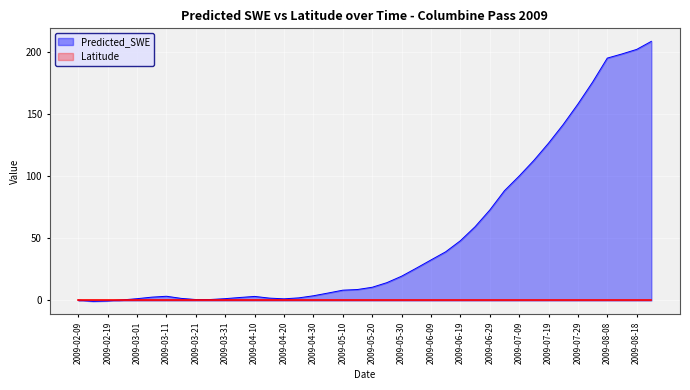

List the labels in order of value, largest first.

2009-08-23, 2009-08-18, 2009-08-13, 2009-08-08, 2009-08-03, 2009-07-29, 2009-07-24, 2009-07-19, 2009-07-14, 2009-07-09, 2009-07-04, 2009-06-29, 2009-06-24, 2009-06-19, 2009-06-14, 2009-06-09, 2009-06-04, 2009-05-30, 2009-05-25, 2009-05-20, 2009-05-15, 2009-05-10, 2009-05-05, 2009-04-30, 2009-03-11, 2009-04-10, 2009-03-06, 2009-04-05, 2009-04-25, 2009-04-15, 2009-03-16, 2009-03-31, 2009-03-01, 2009-04-20, 2009-03-26, 2009-03-21, 2009-02-24, 2009-02-09, 2009-02-19, 2009-02-14